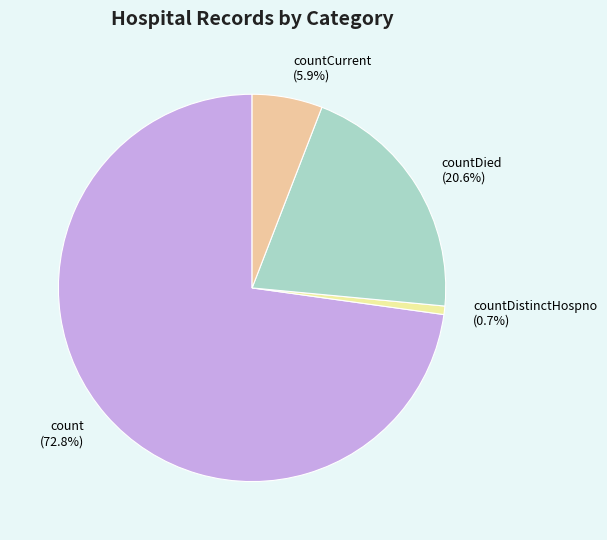

What is the largest slice in the pie chart?

count